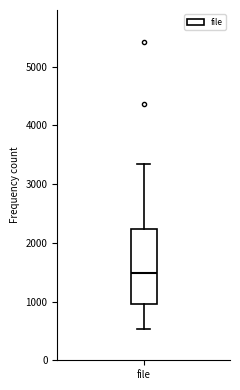

Transcribe this box plot: give where the median line is, the range the box spans, and where the two whiskers end, as read against the y-axis. The values are not printed on the chart, so give them approximately, as read against the axis.

median 1500, box 1000 to 2200, whiskers 500 to 3300